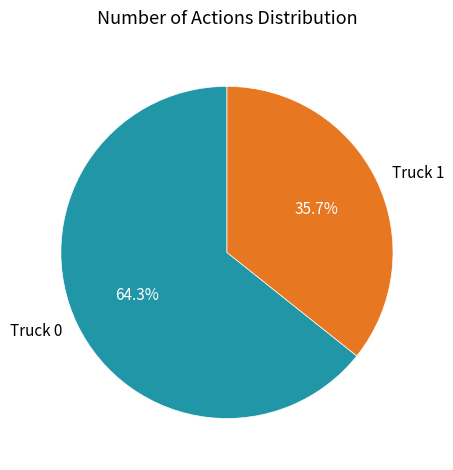

What is the majority slice?

Truck 0